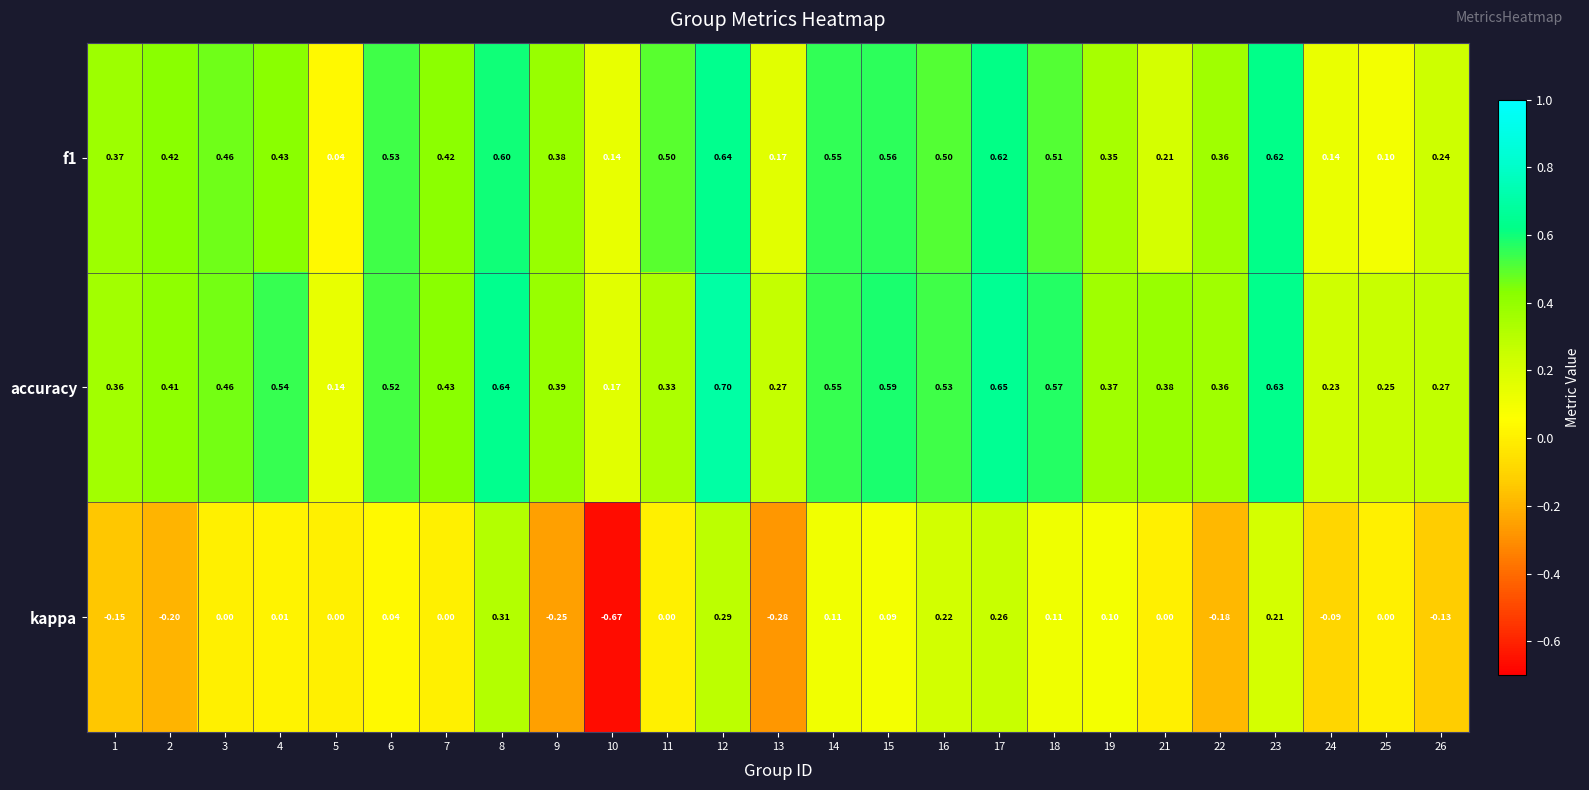

Which series has the largest total across all categories?

accuracy